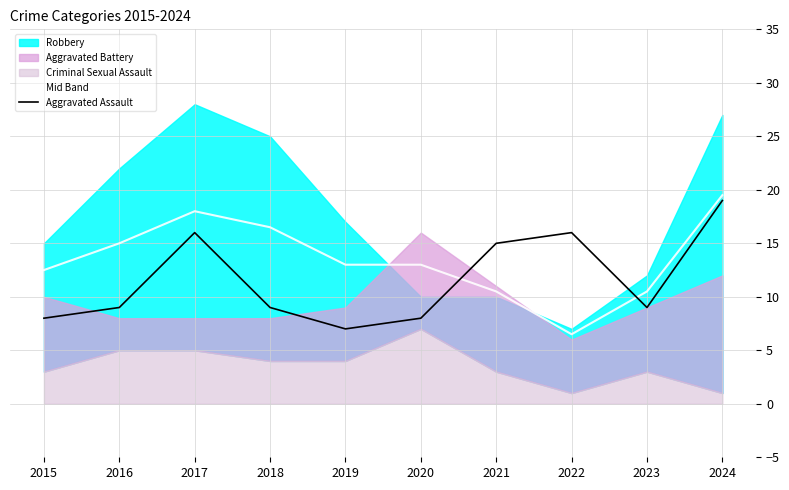

At which category is the sum across all series the highest?

2024